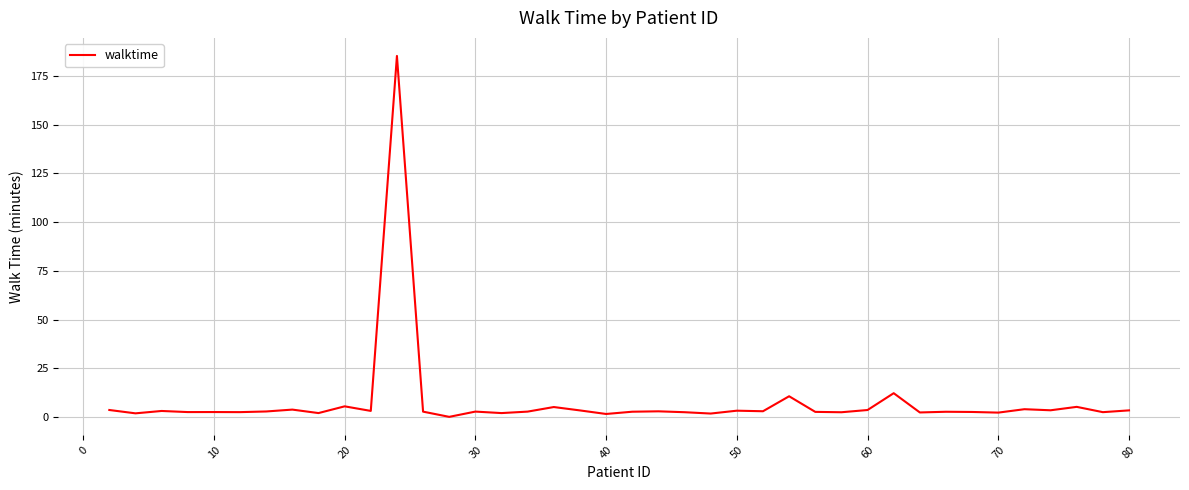

What is the difference between the maximum and minimum values?

185.3